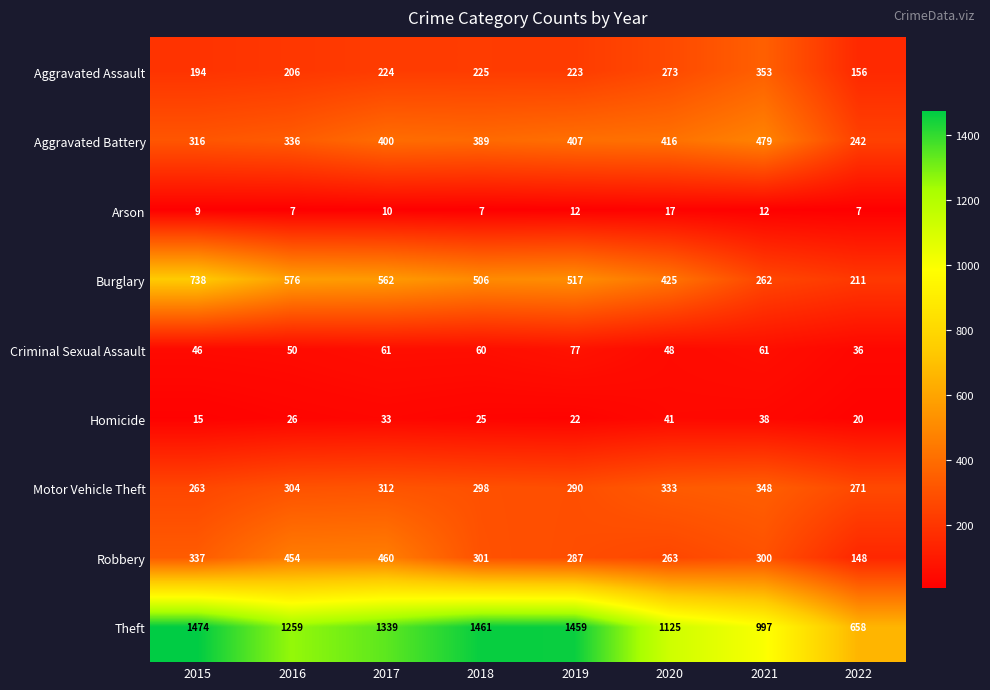

At which category is the sum across all series the highest?

2017